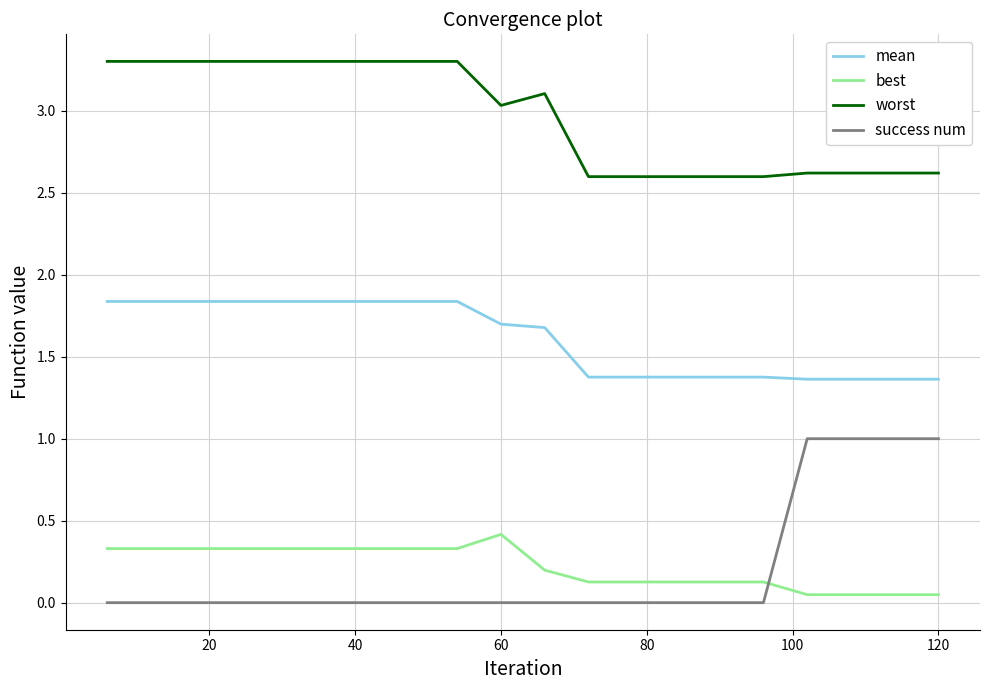

True or false: worst has more than 0 interior local peaks.

True